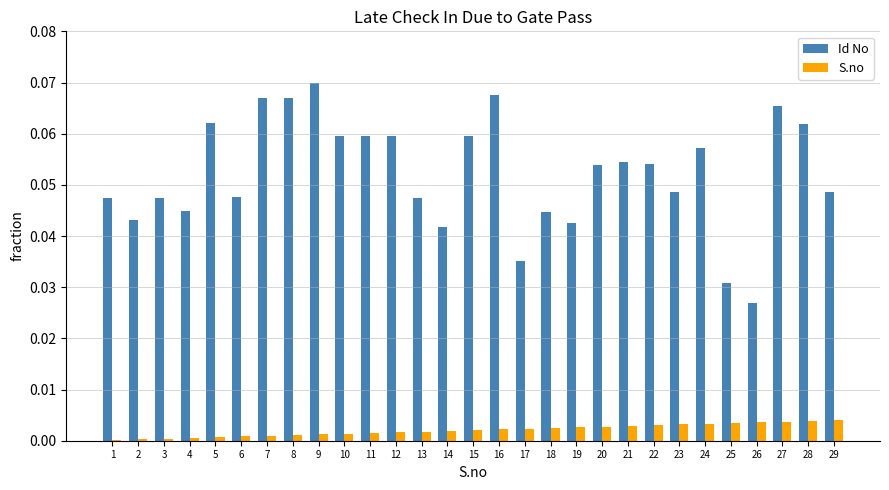

True or false: Id No has a value of 0.0 at 14.

True